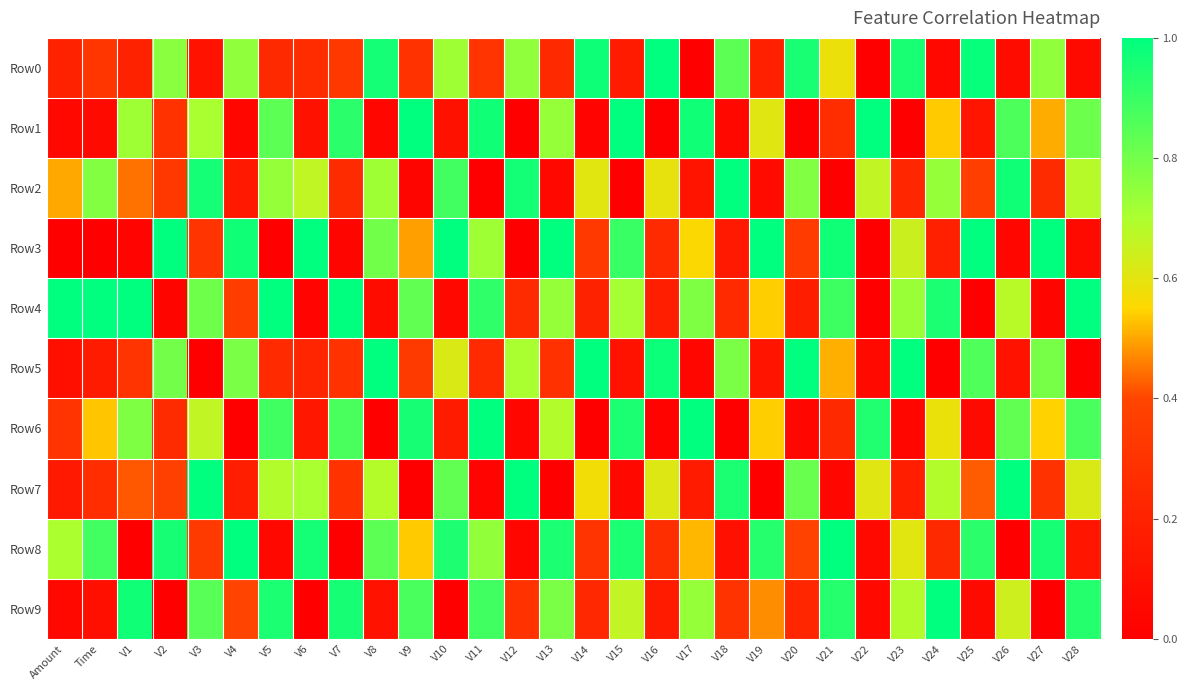

Between V26 and V15, which is larger?

V15